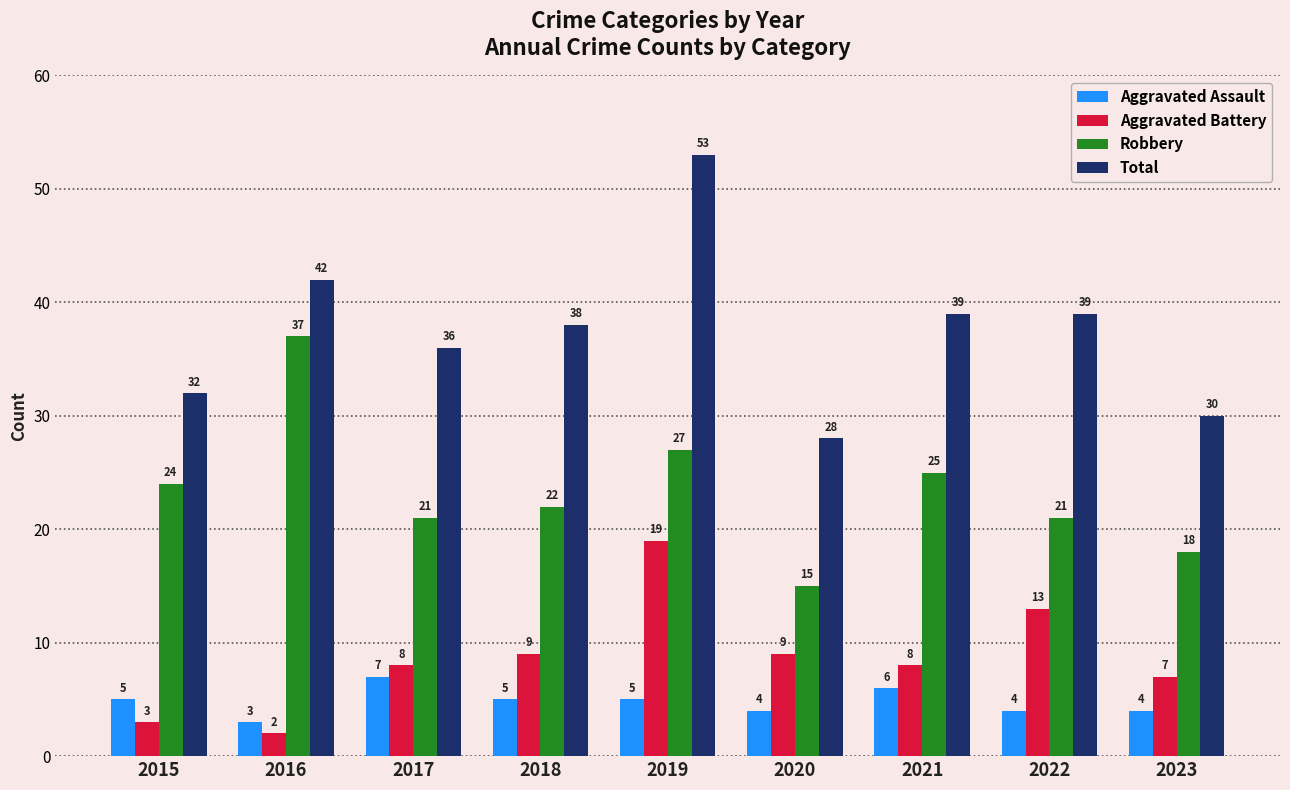

Rank the series at 2022 from lowest to highest value.

Aggravated Assault, Aggravated Battery, Robbery, Total